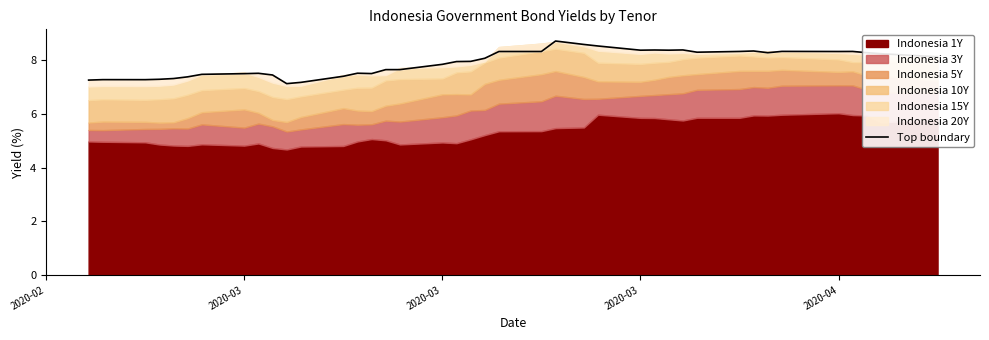

What is the value of the 13th point from the left?

7.4